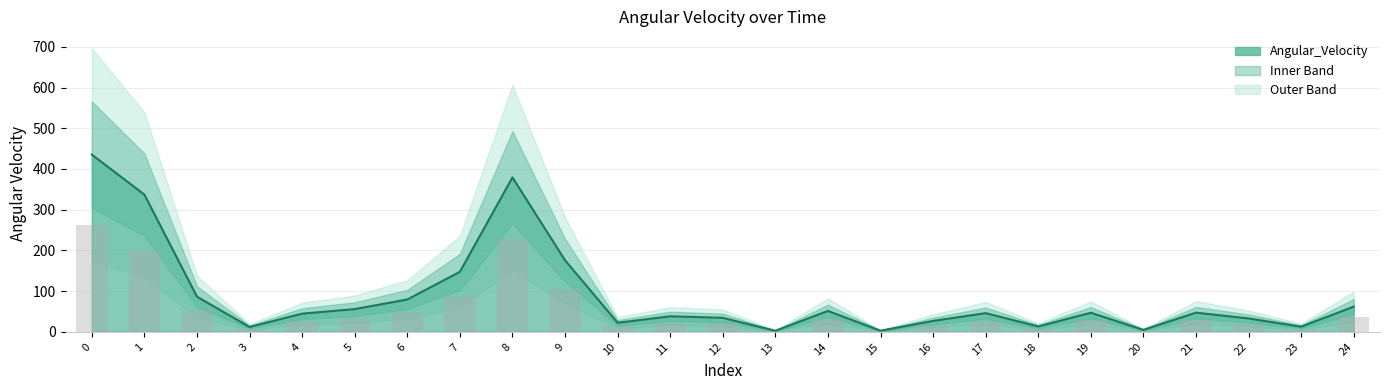

Count the number of categories in the chart.

25